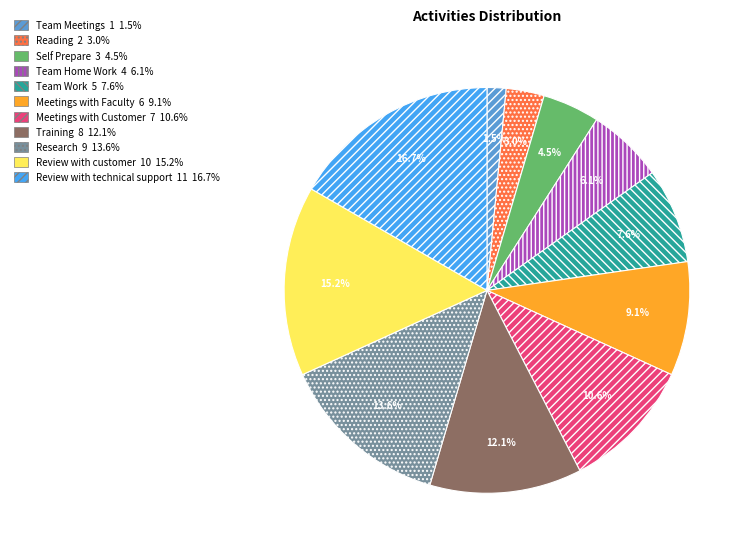

How many slices are in this pie chart?

11